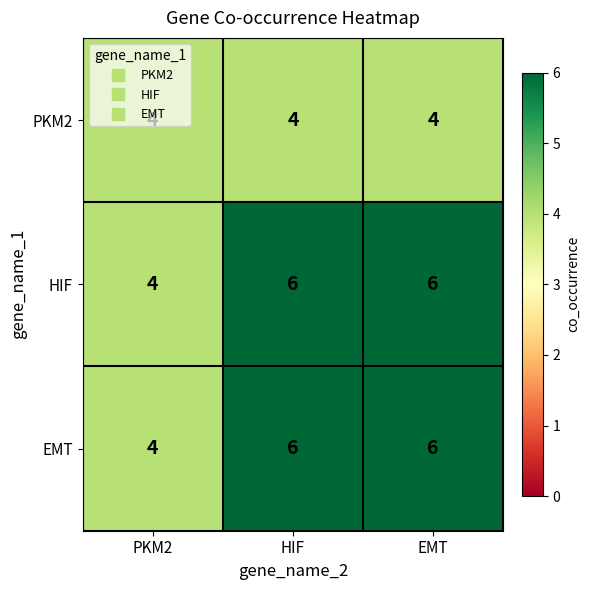

What is the sum of the PKM2 values at EMT and HIF?

8